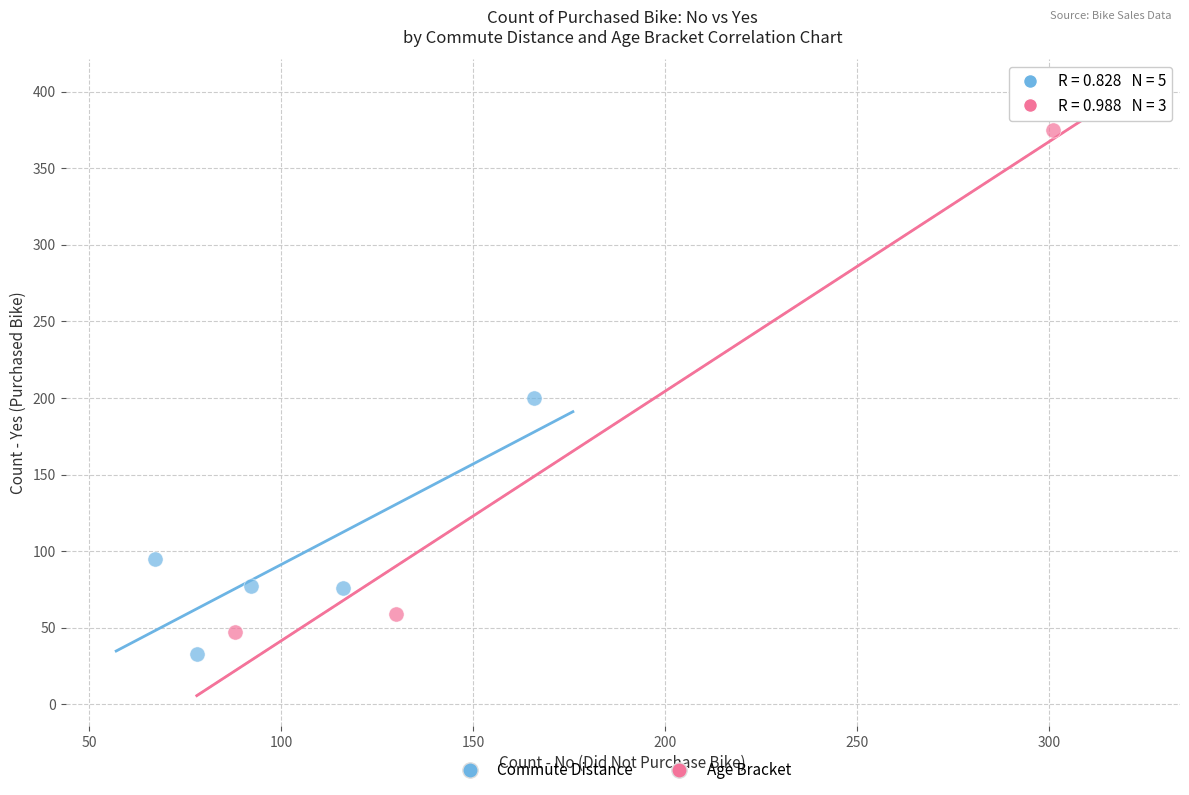

Which series reaches the maximum Y coordinate?

Age Bracket